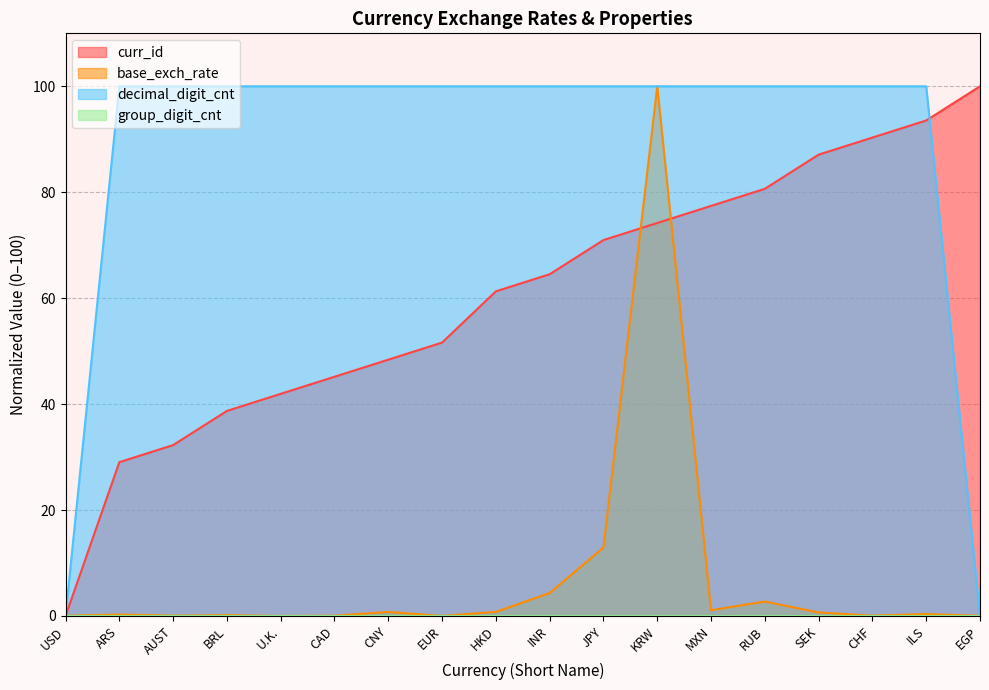

At which category is the sum across all series the highest?

KRW